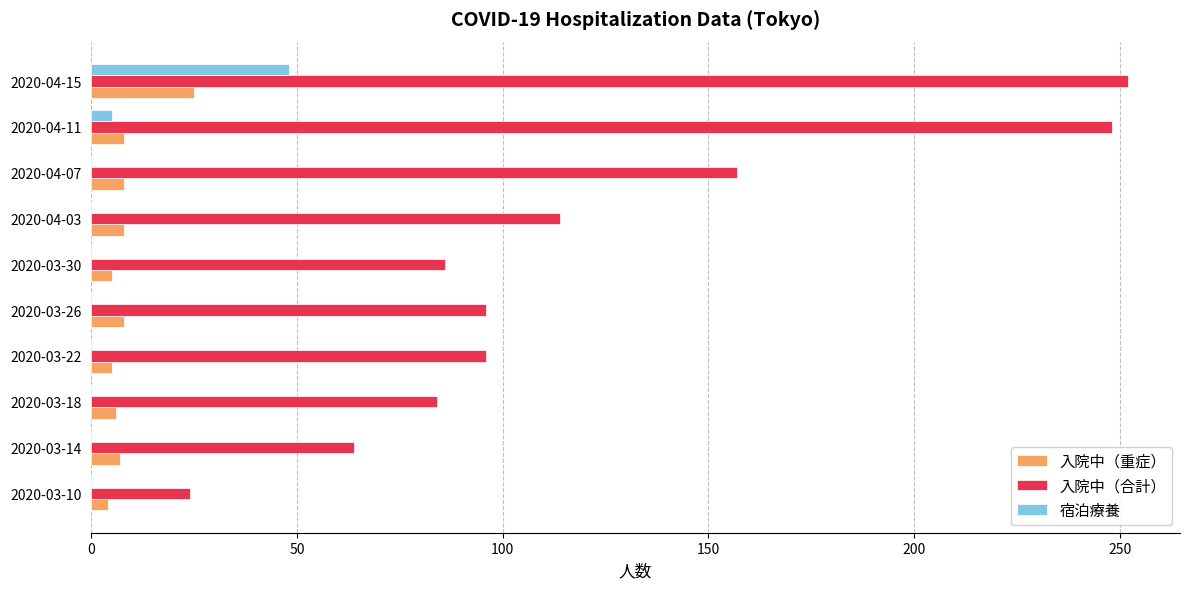

Which series changed the most between 2020-03-14 and 2020-04-03?

入院中（合計）